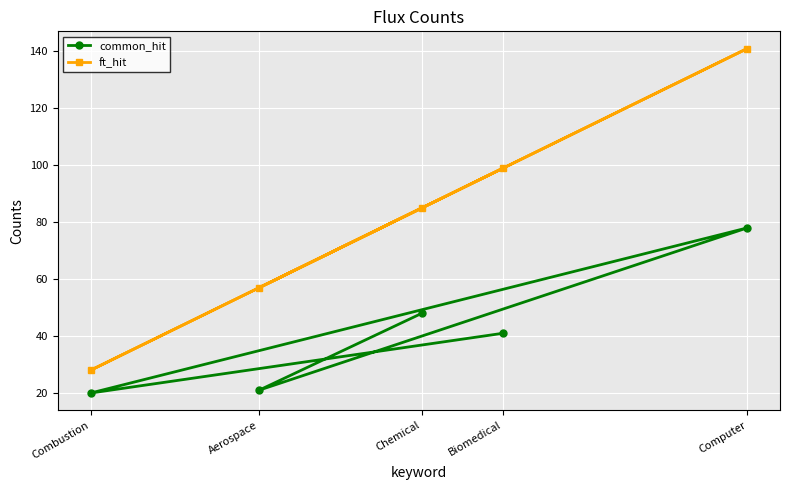

Reading right to left, what are all the values shown in this chart?

common_hit: Computer=78	Biomedical=41	Chemical=48	Aerospace=21	Combustion=20
ft_hit: Computer=141	Biomedical=99	Chemical=85	Aerospace=57	Combustion=28